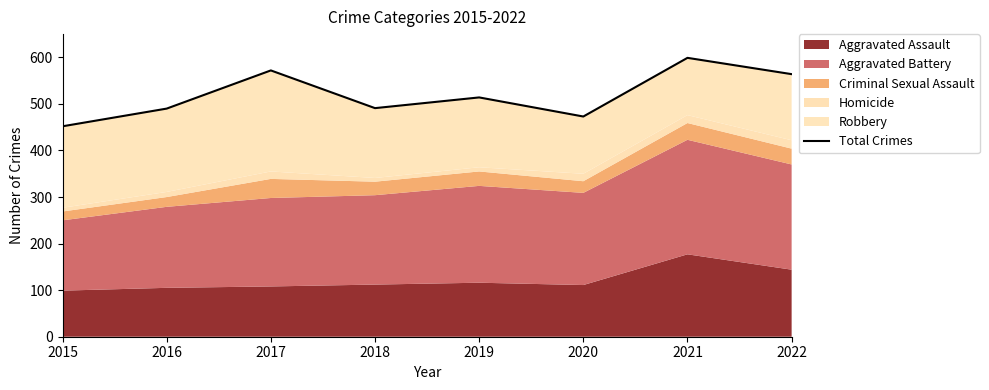

Reading left to right, transcribe all the data shown in this chart.

452	490	572	491	514	473	599	564